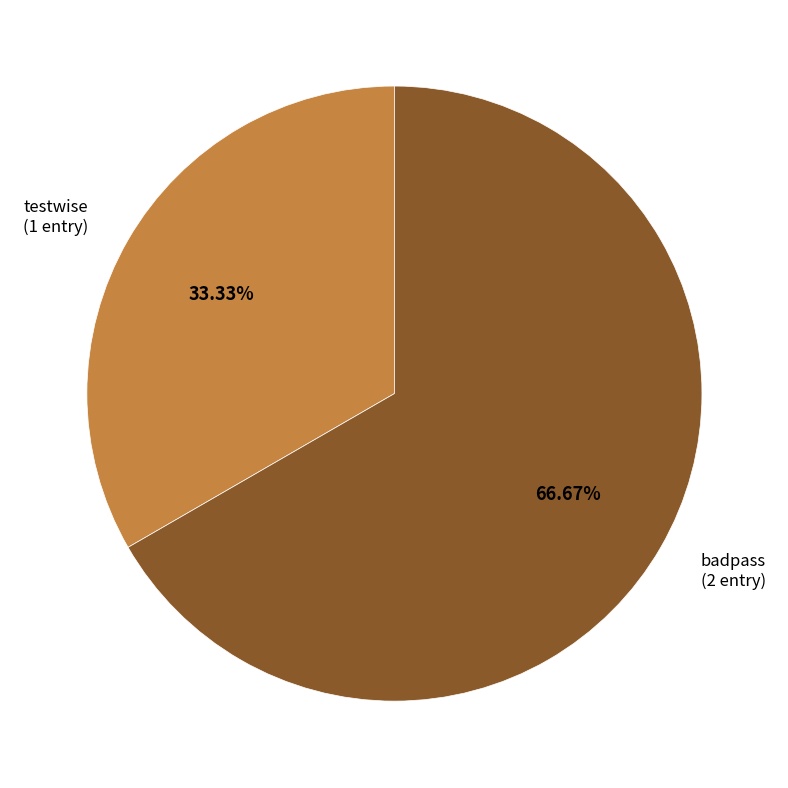

What percentage is the testwise slice, to the nearest percent?

33%